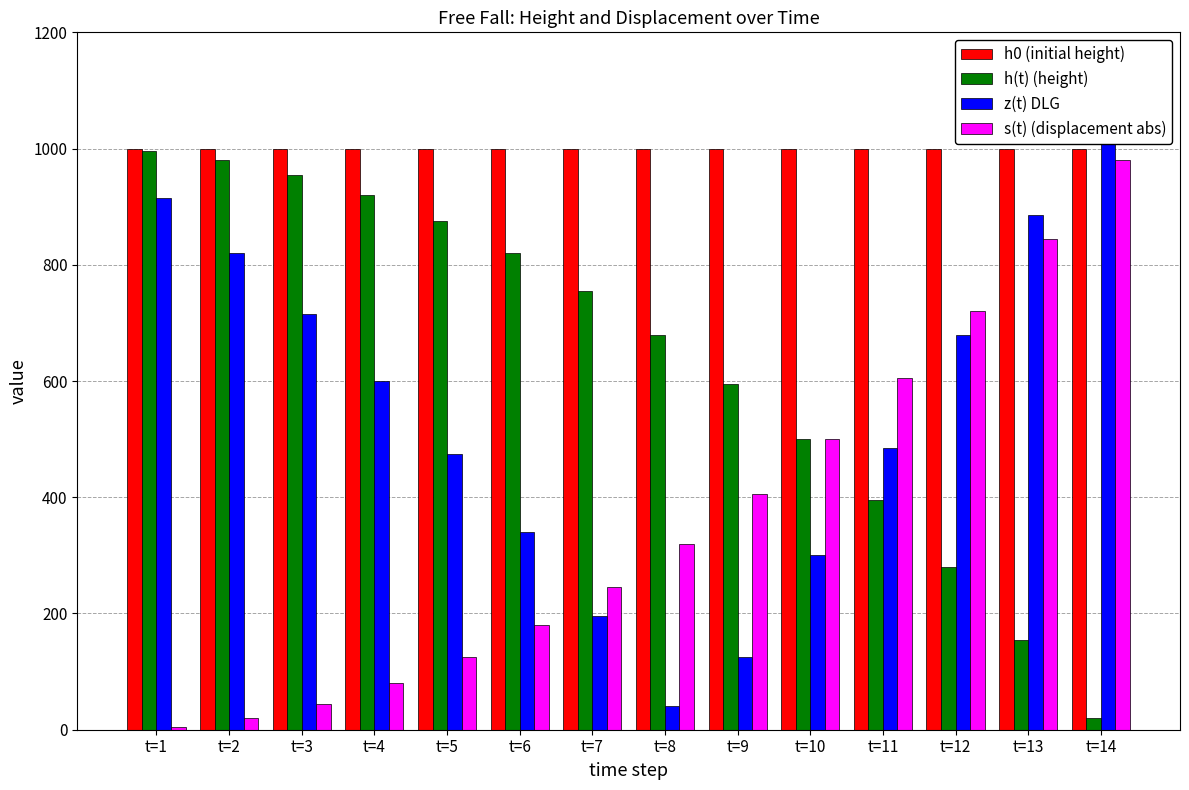

Rank the categories by z(t) DLG value from highest to lowest.

t=14, t=1, t=13, t=2, t=3, t=12, t=4, t=11, t=5, t=6, t=10, t=7, t=9, t=8